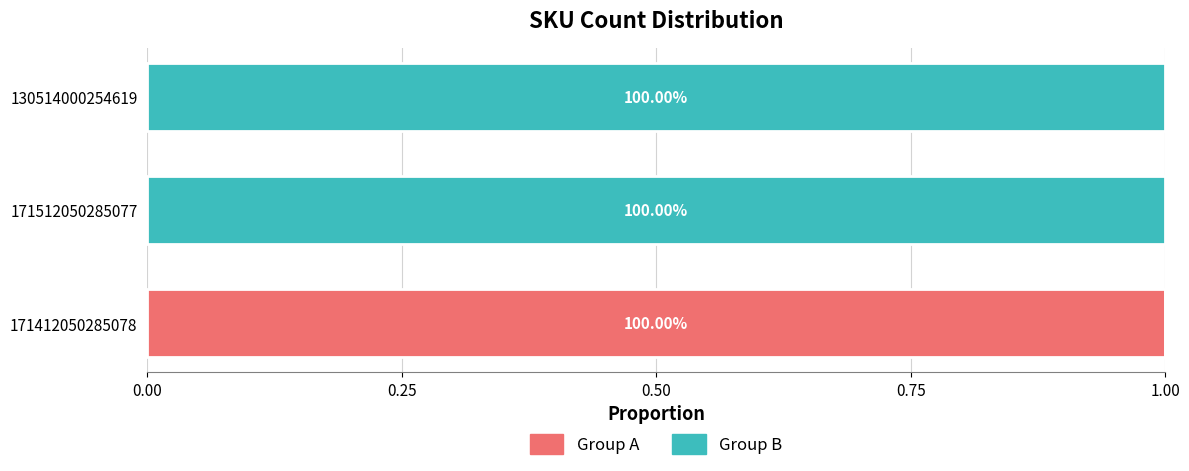

What are all the series names shown in the legend?

Group A, Group B